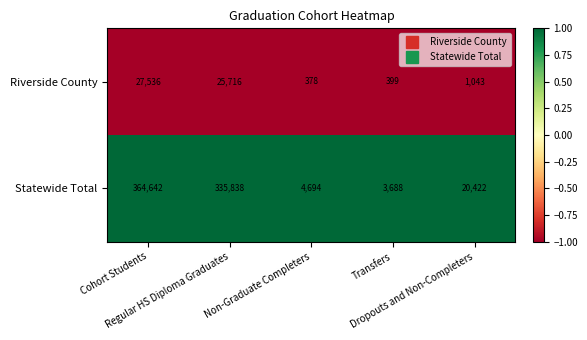

Which series changed the most between Non-Graduate Completers and Dropouts and Non-Completers?

Statewide Total